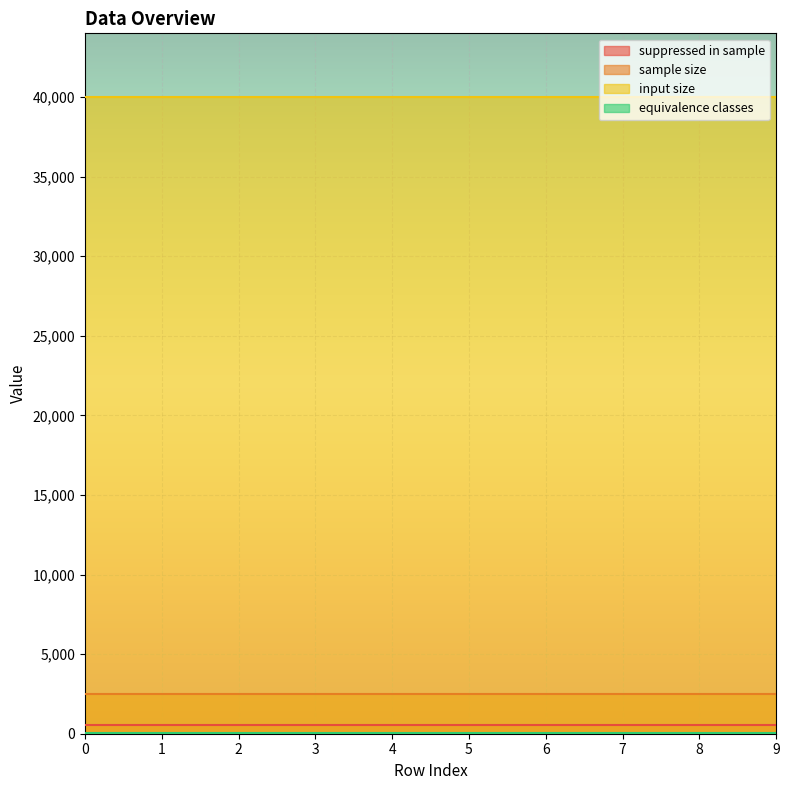

Which series has the largest total across all categories?

input size